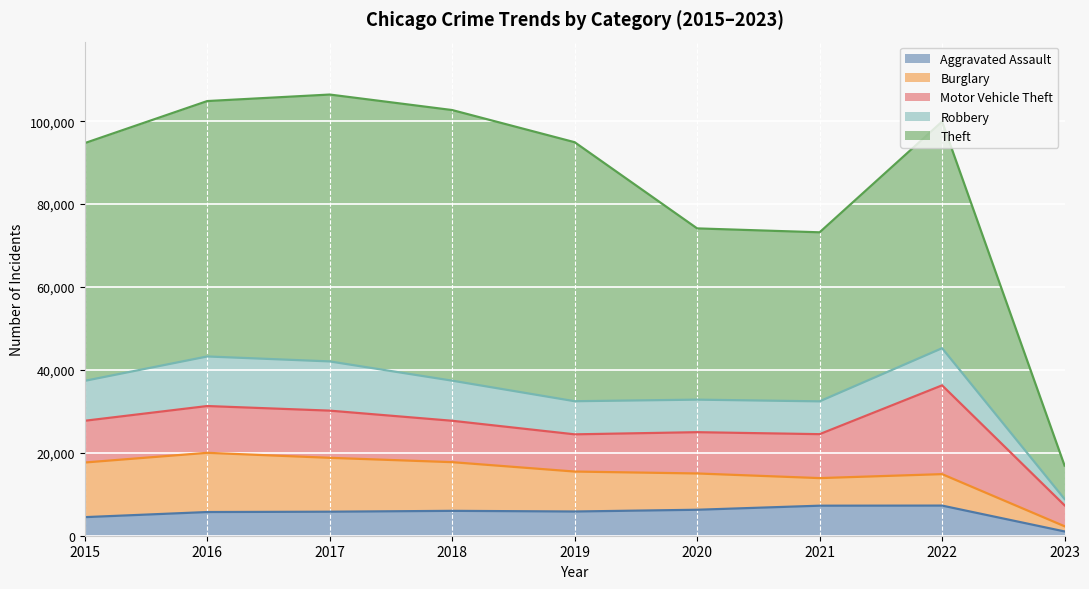

Is it true that Motor Vehicle Theft equals 8977 at 2019?

True